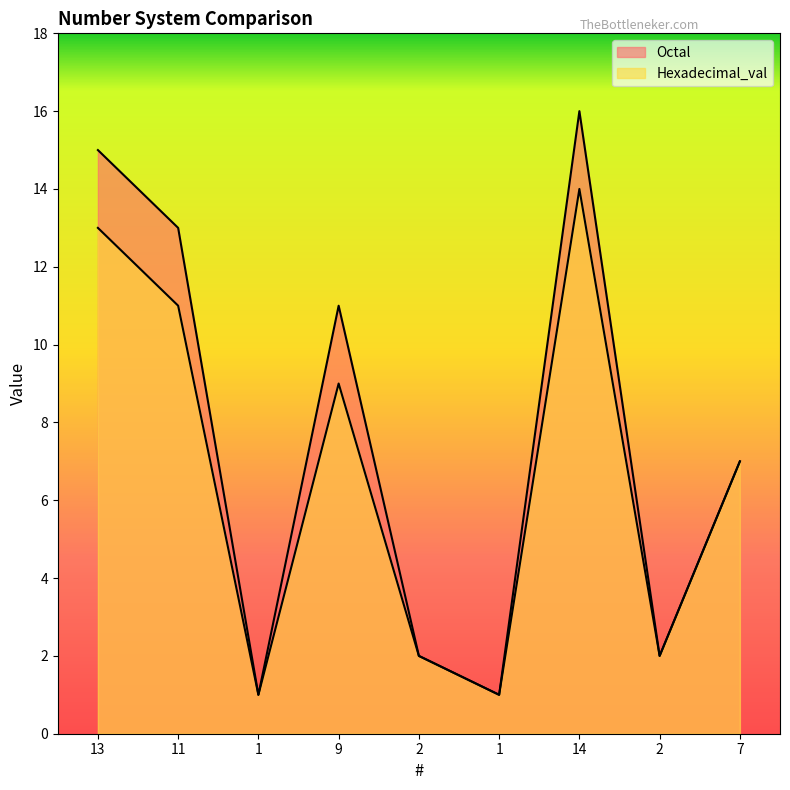

Which label corresponds to the largest value in the chart?

14